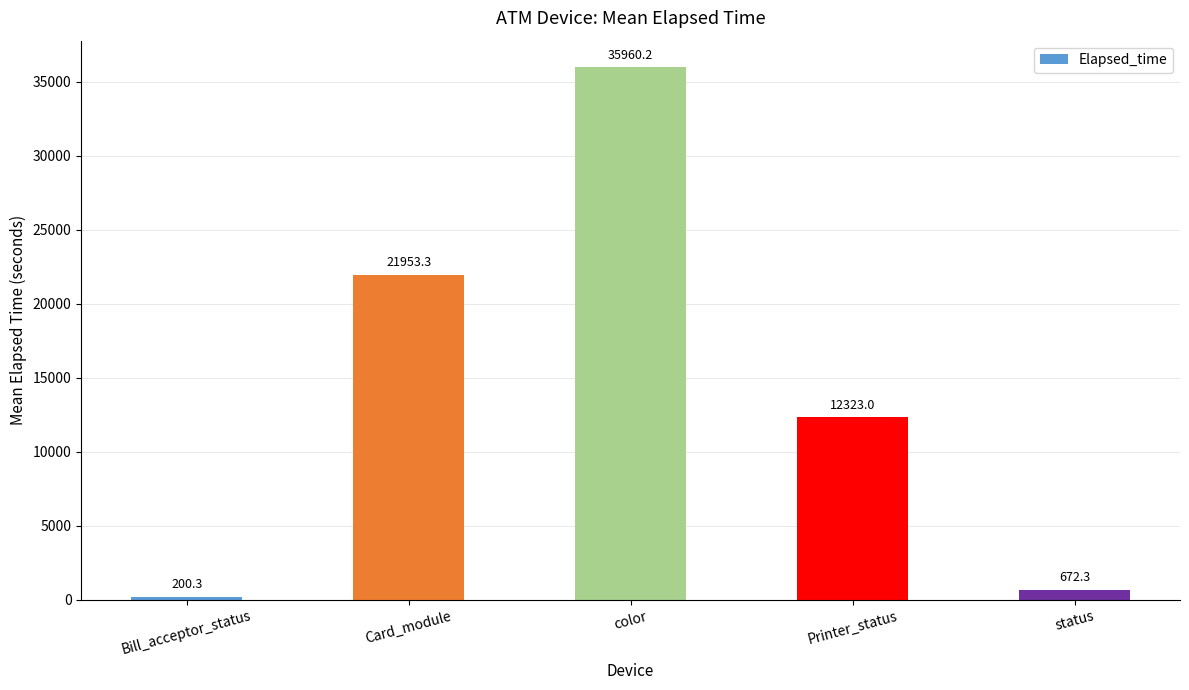

What is the label of the 1st bar from the right?

status